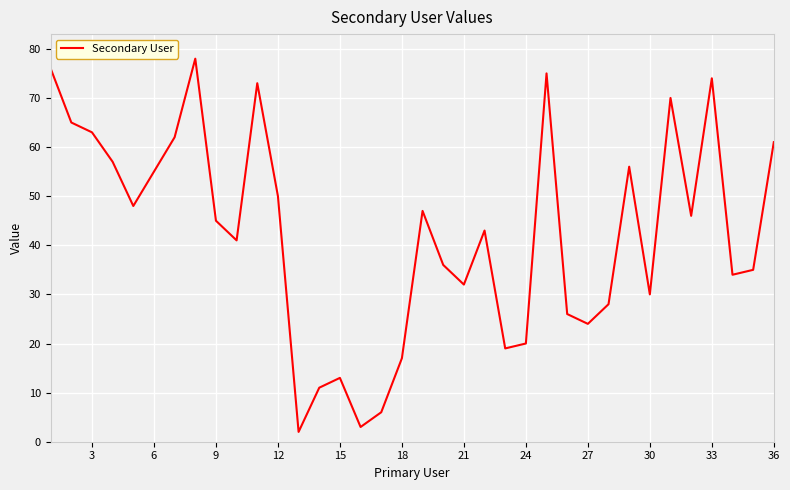

What is the difference between the maximum and minimum values?

76